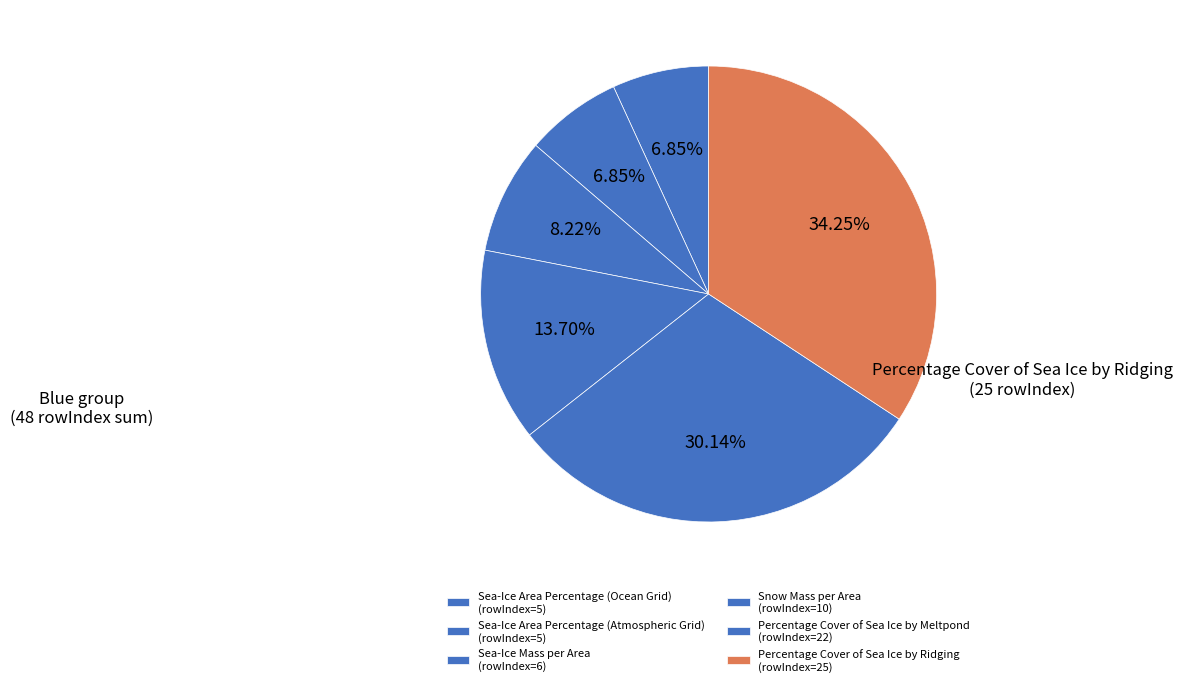

Which has a higher value, Snow Mass per Area or Percentage Cover of Sea Ice by Ridging?

Percentage Cover of Sea Ice by Ridging